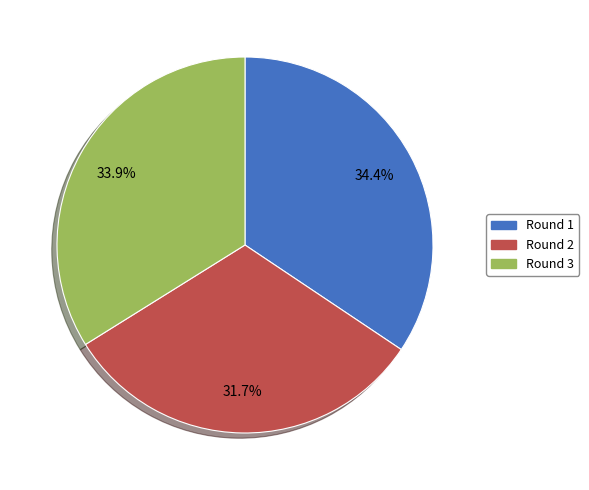

Between Round 1 and Round 2, which is larger?

Round 1